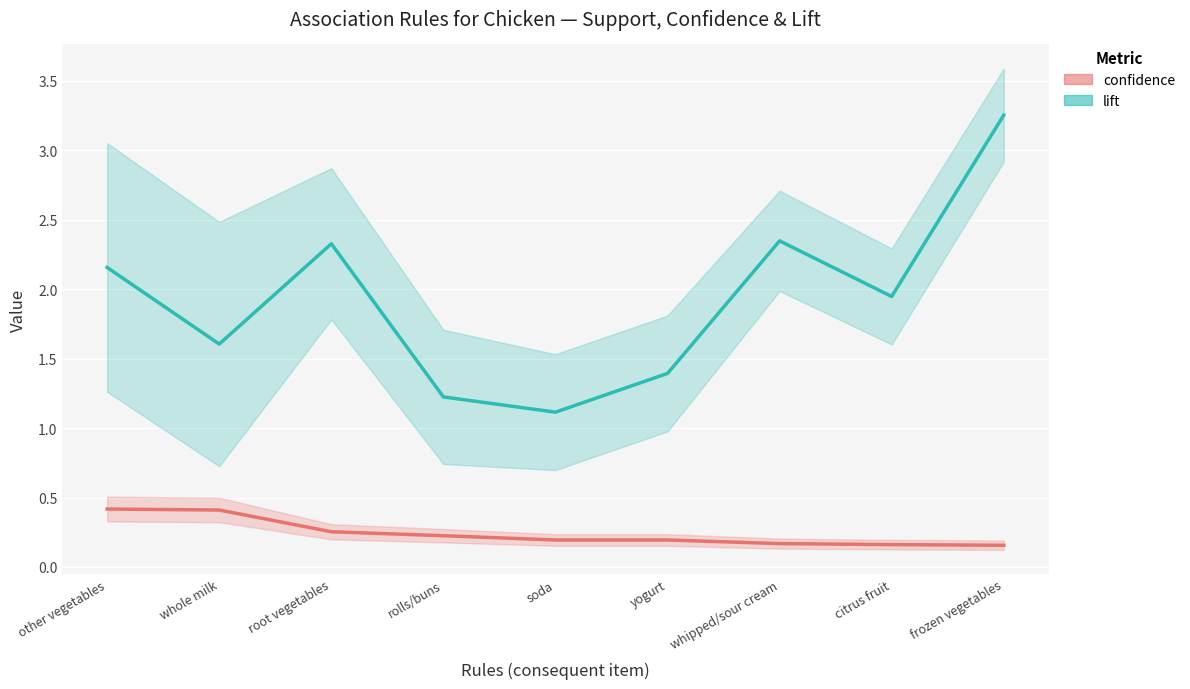

How many distinct data groups are displayed?

2